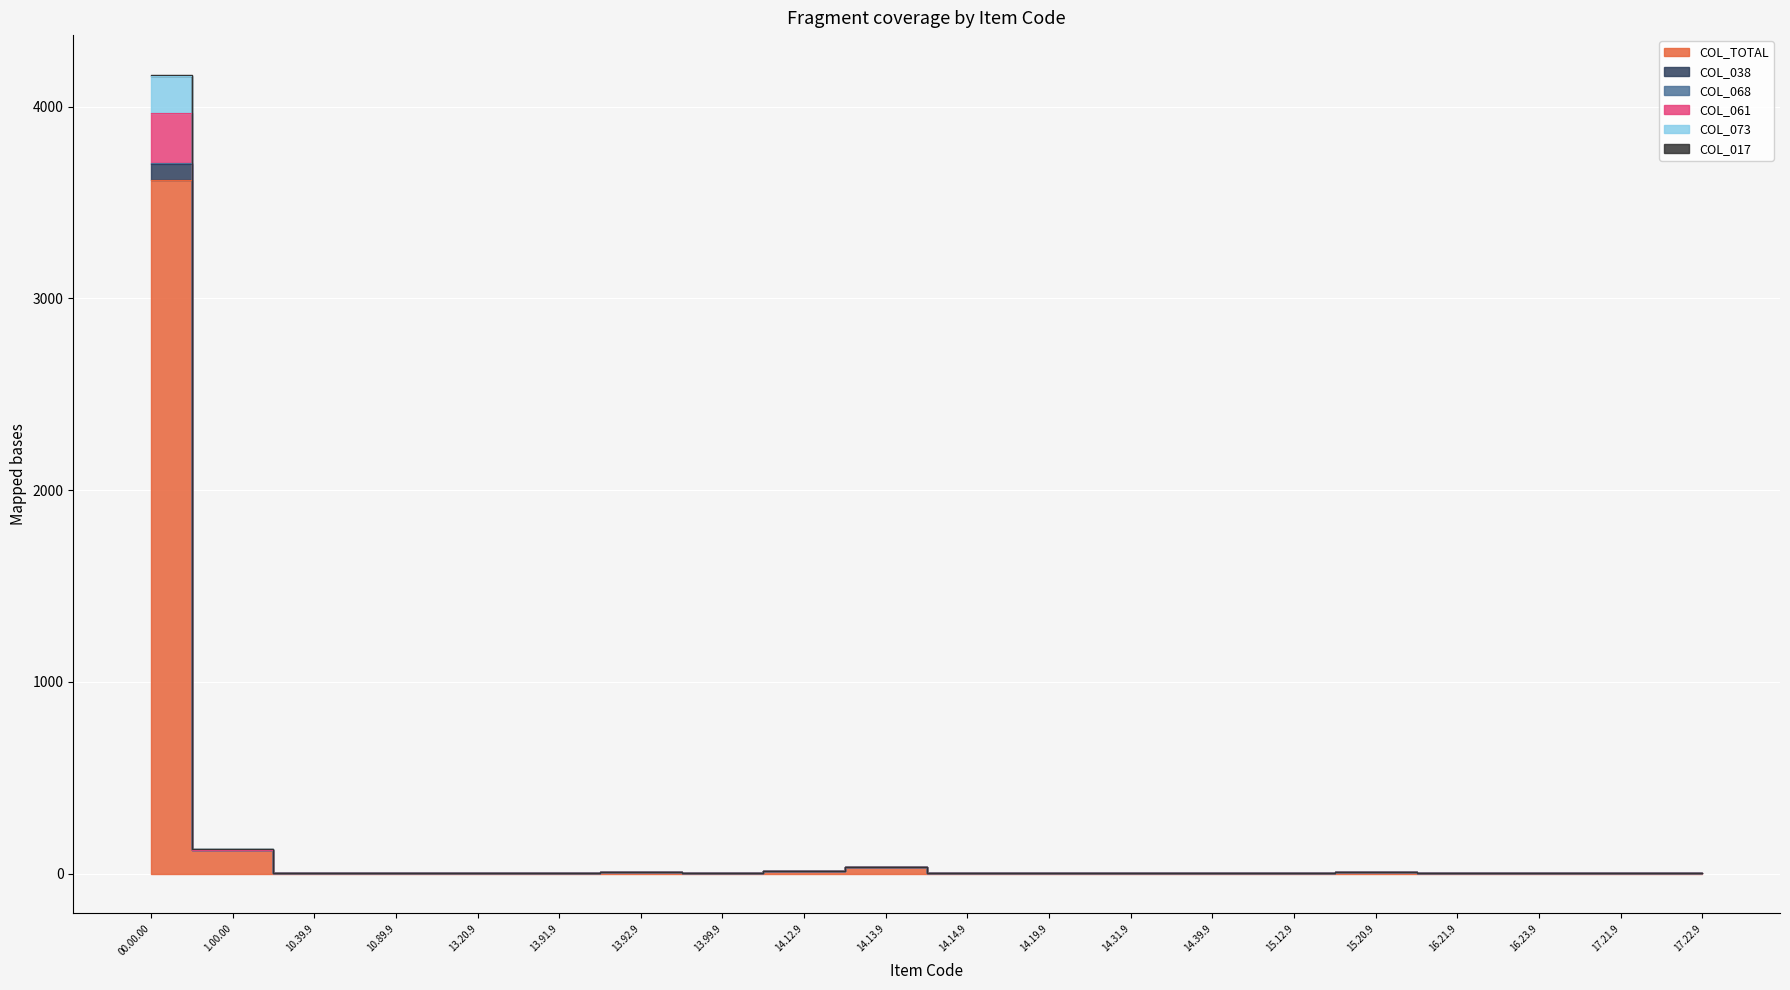

What is the sum of all COL_017 values?

3917